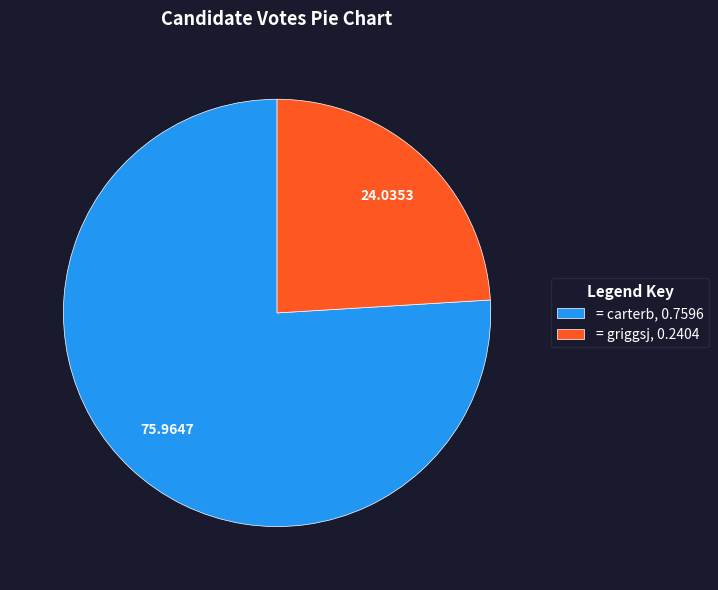

Combined, do = carterb, 0.7596 and = griggsj, 0.2404 account for over 50%?

Yes